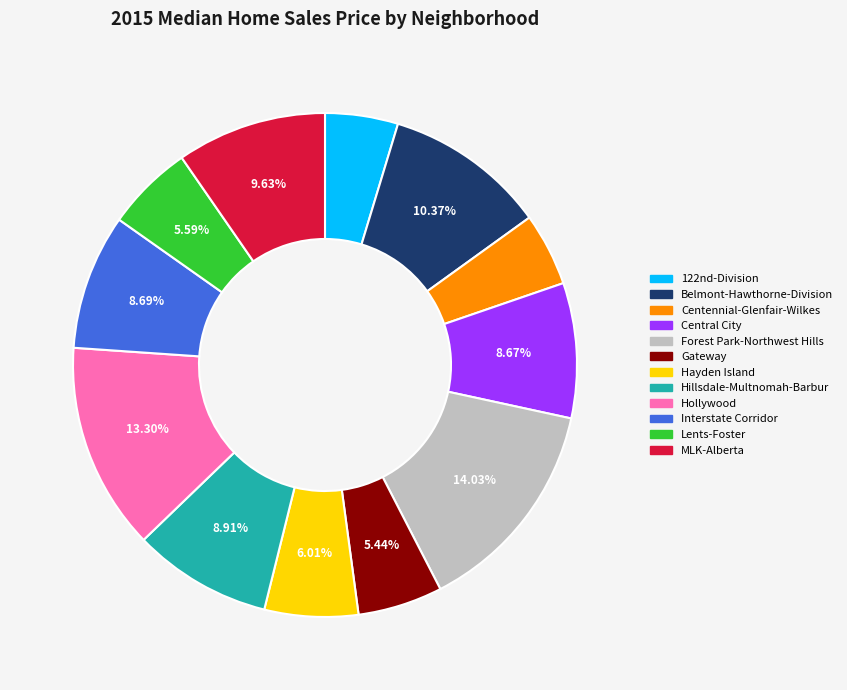

How many slices are in this pie chart?

12